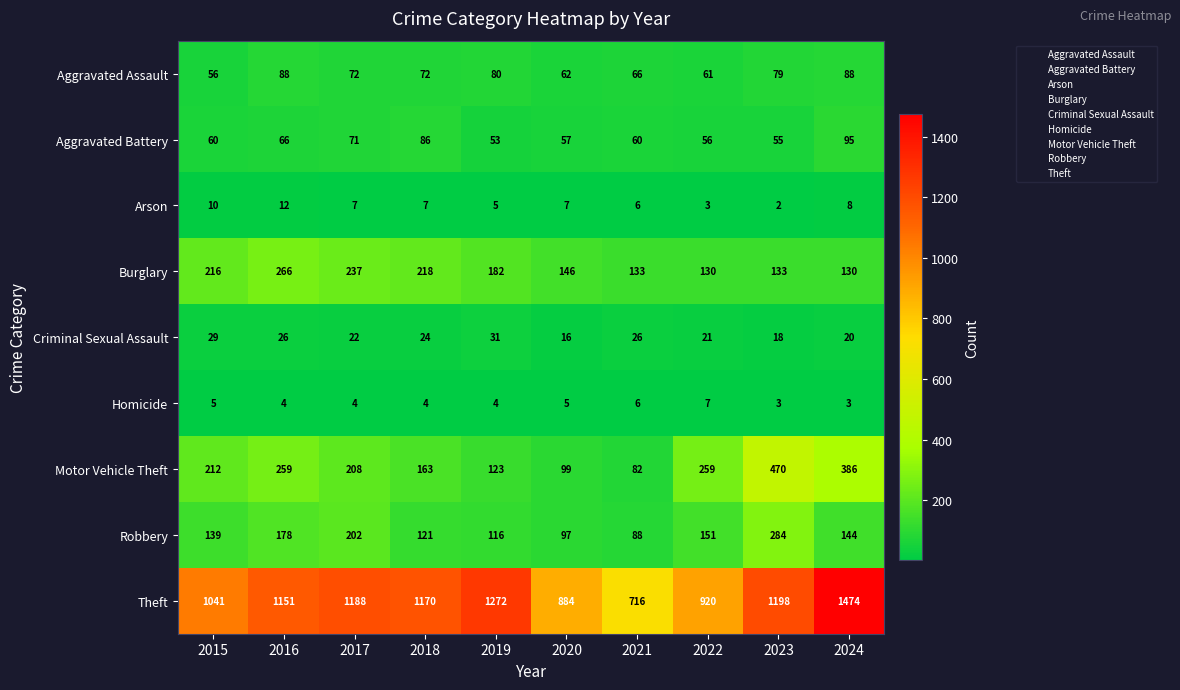

Which series has the largest total across all categories?

Theft